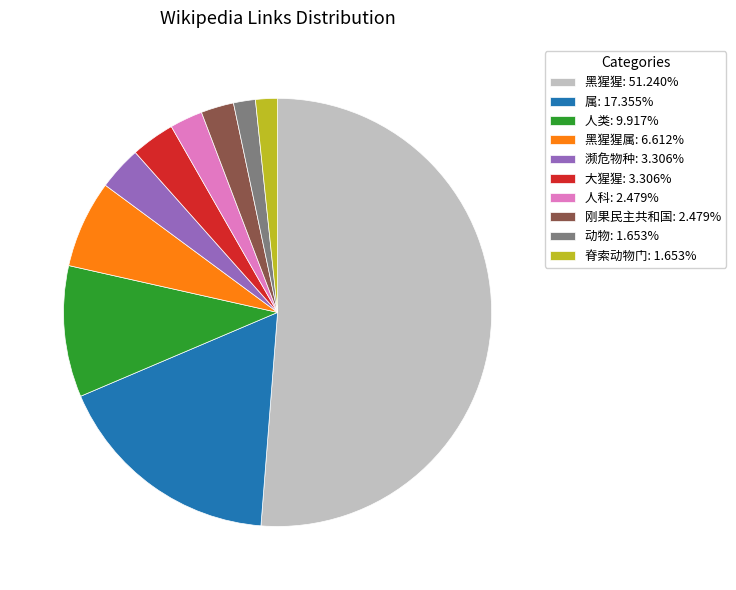

What is the ratio of the value at 动物: 1.653% to the value at 人科: 2.479%?

0.7